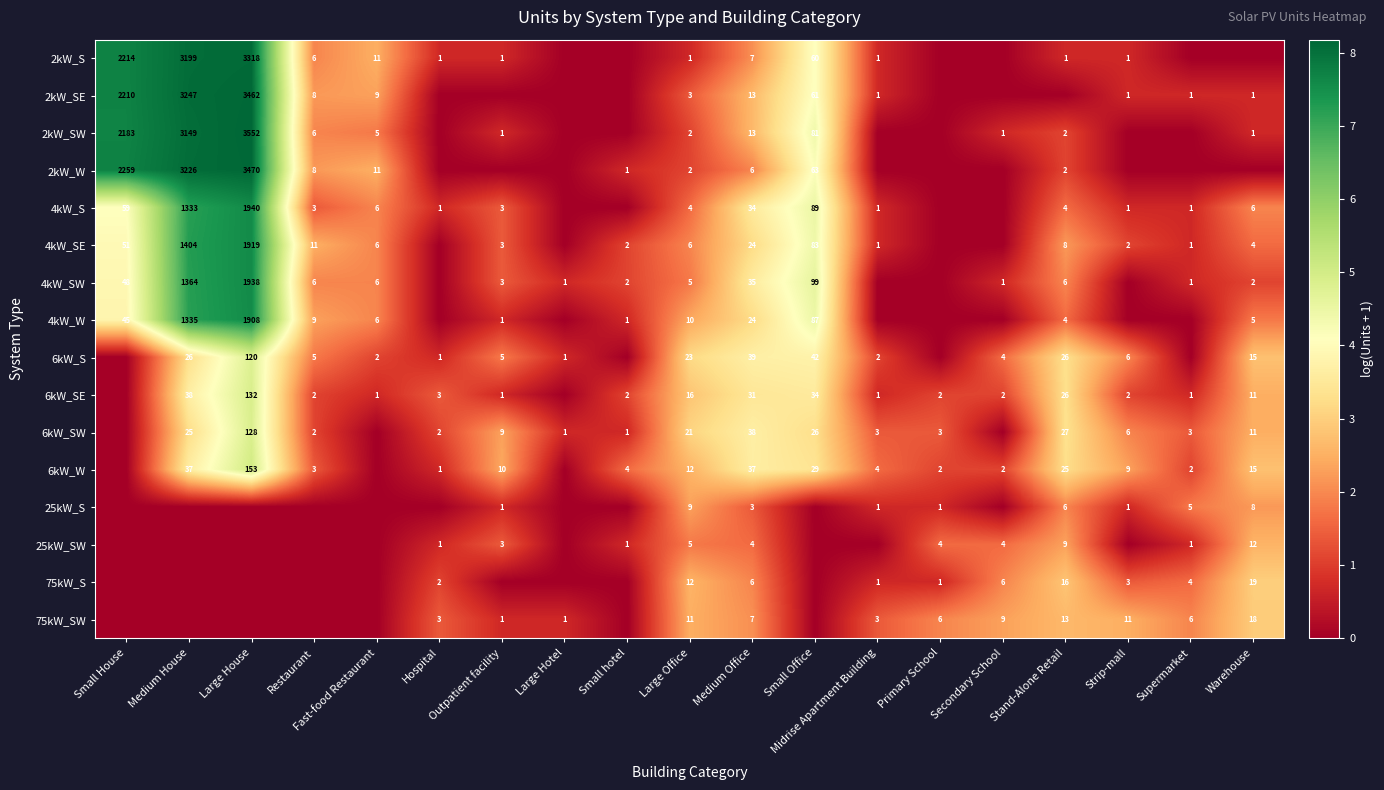

At which category is the sum across all series the highest?

Large House